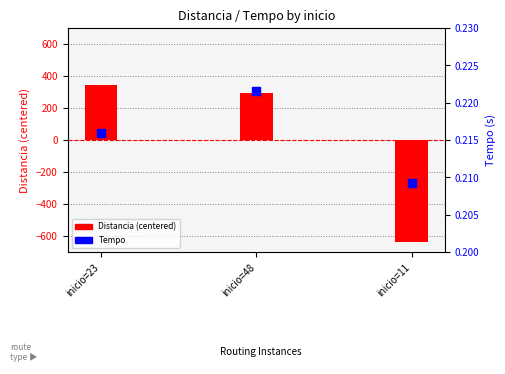

At how many categories does at least one series exceed -232?

3